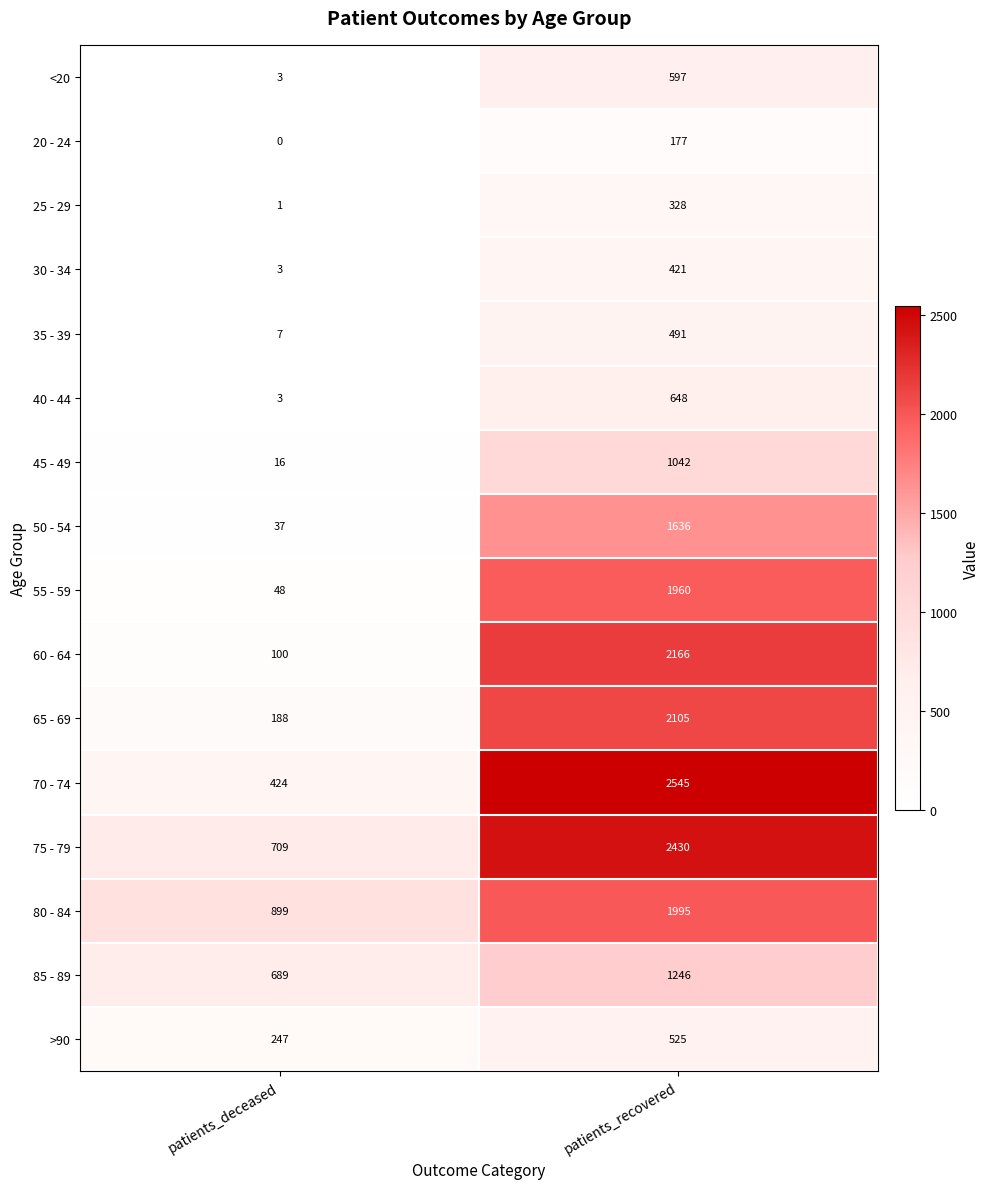

How many categories are shown in the chart?

2